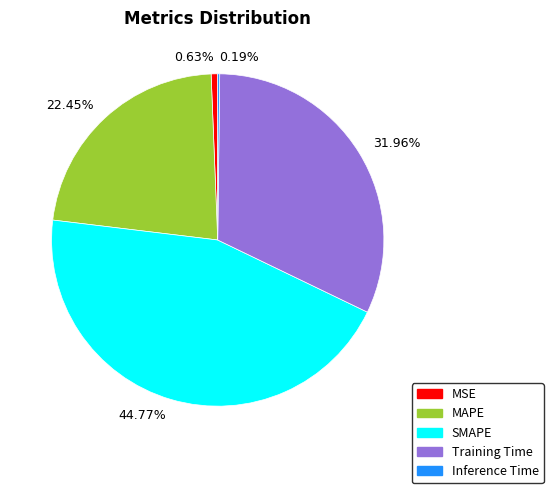

What percentage do MSE and MAPE together represent?

23.1%